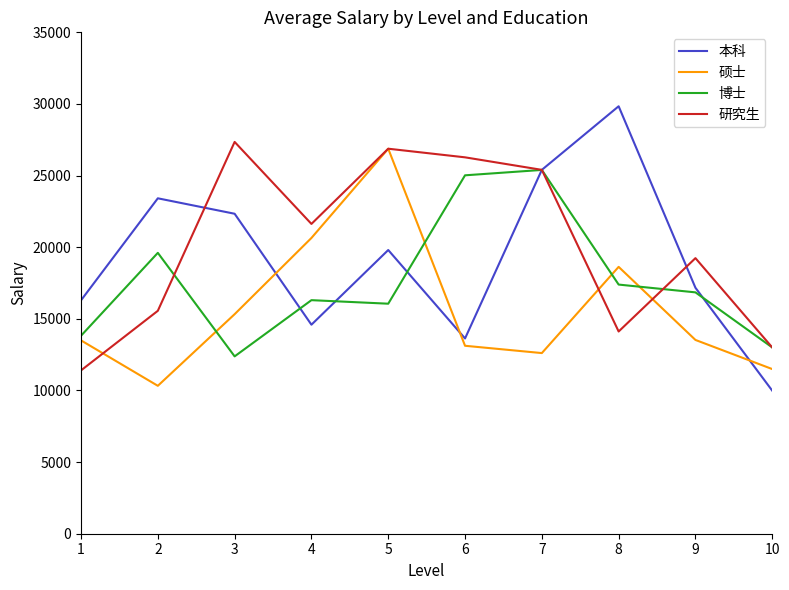

At which category does 硕士 reach its first local peak?

5